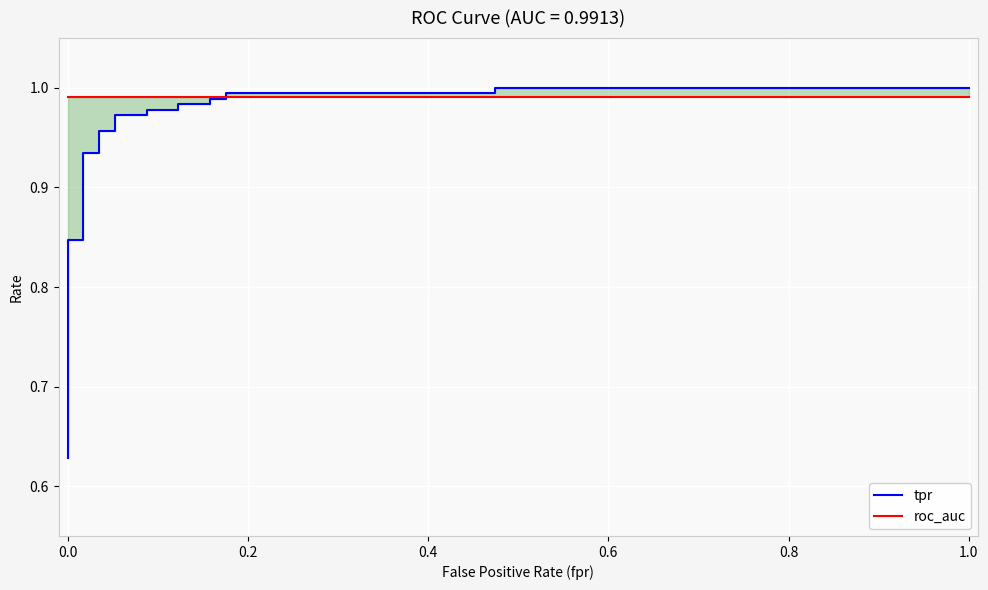

True or false: roc_auc has more than 0 interior local peaks.

False